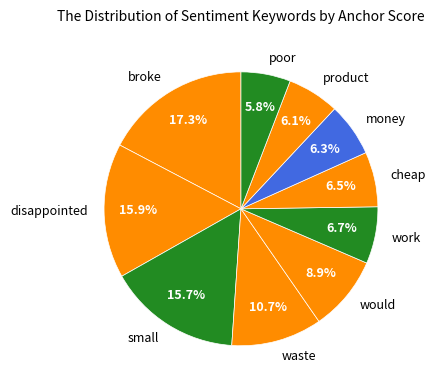

Is waste the majority of the pie?

No